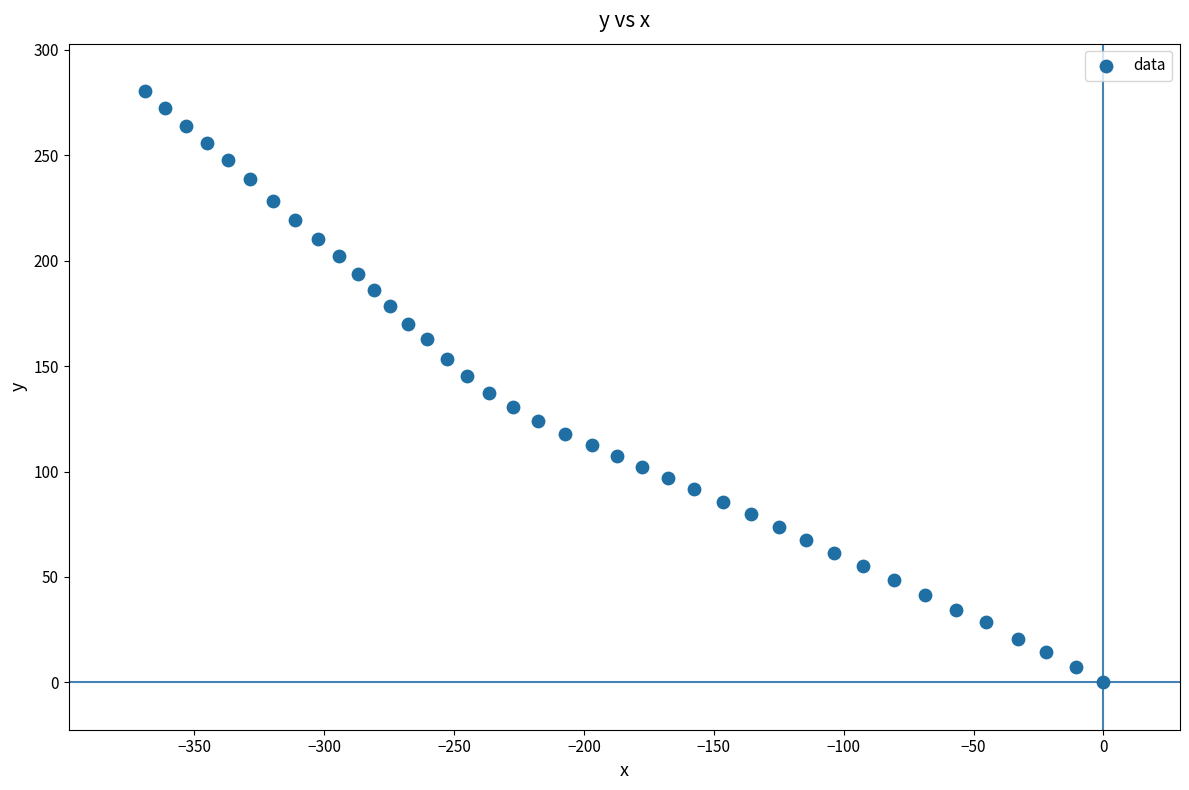

What is the range of X values (max minus min)?

368.9